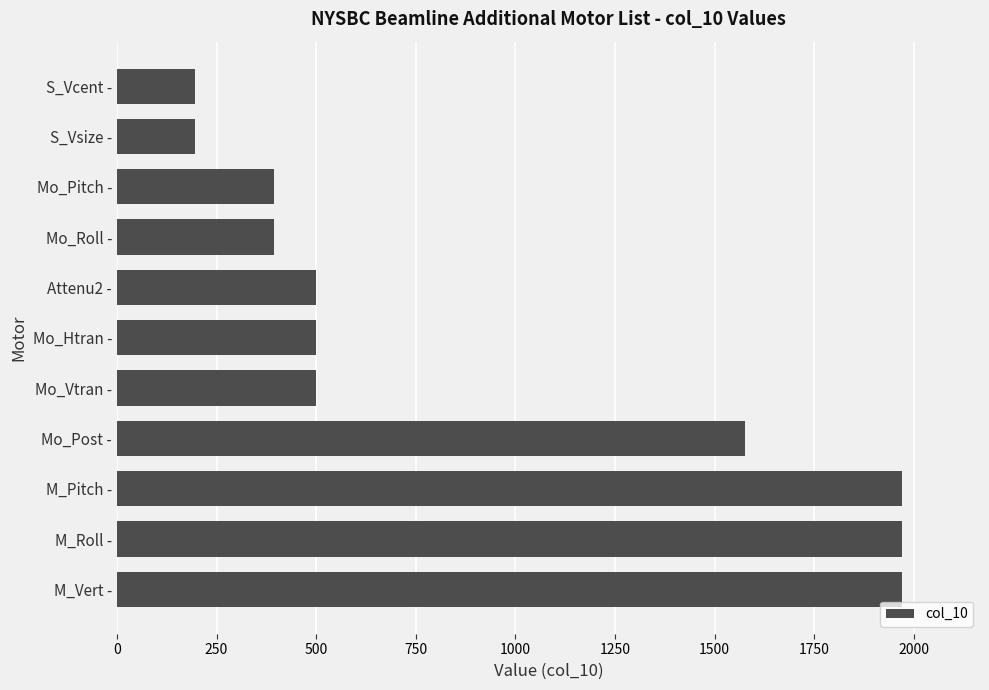

Reading bottom to top, extract all data points from this chart.

M_Vert -=1969	M_Roll -=1969	M_Pitch -=1969	Mo_Post -=1575	Mo_Vtran -=500	Mo_Htran -=500	Attenu2 -=500	Mo_Roll -=394	Mo_Pitch -=394	S_Vsize -=197	S_Vcent -=197